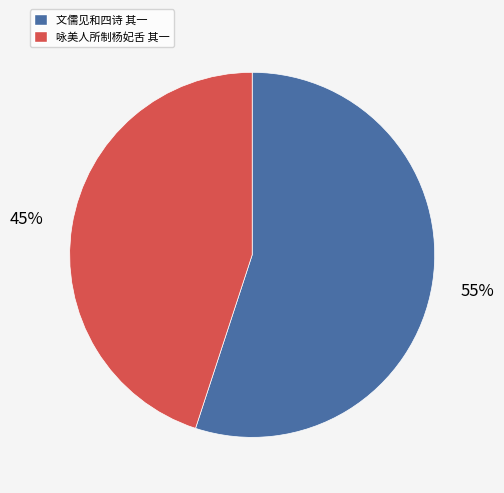

Is there a majority slice in this chart?

Yes